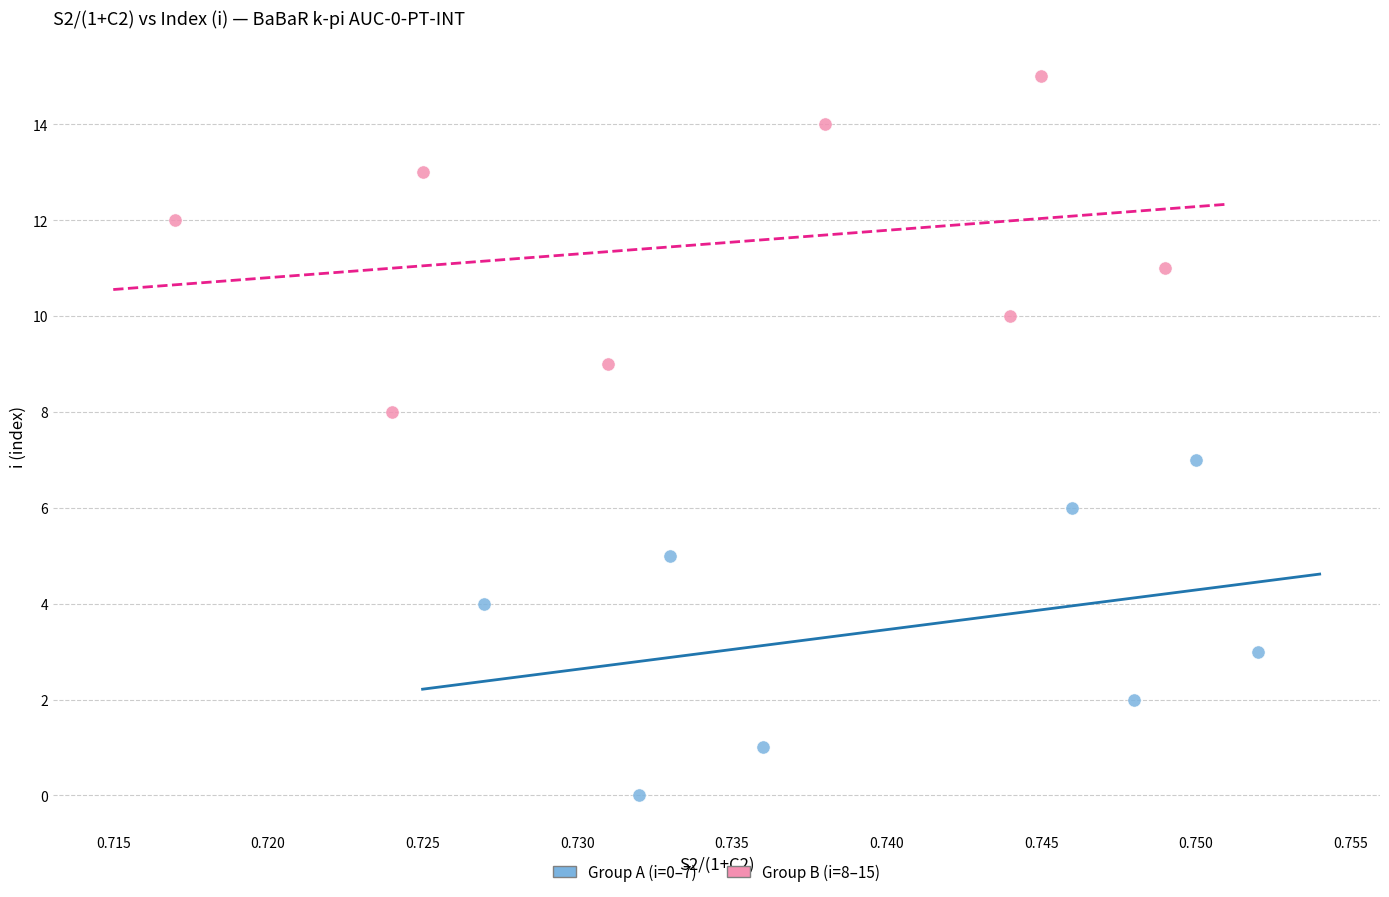

Which series contains the highest Y value?

Group B (i=8–15)